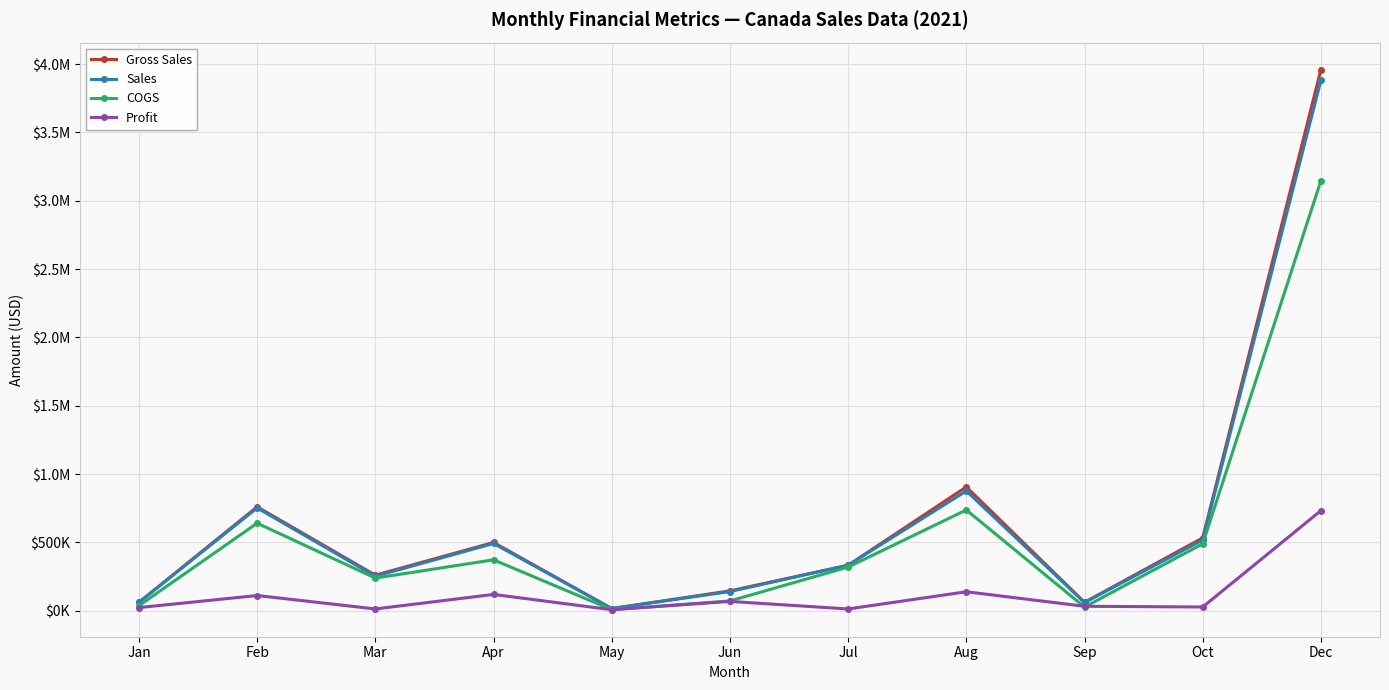

Is this an area chart (filled region under the line)?

No